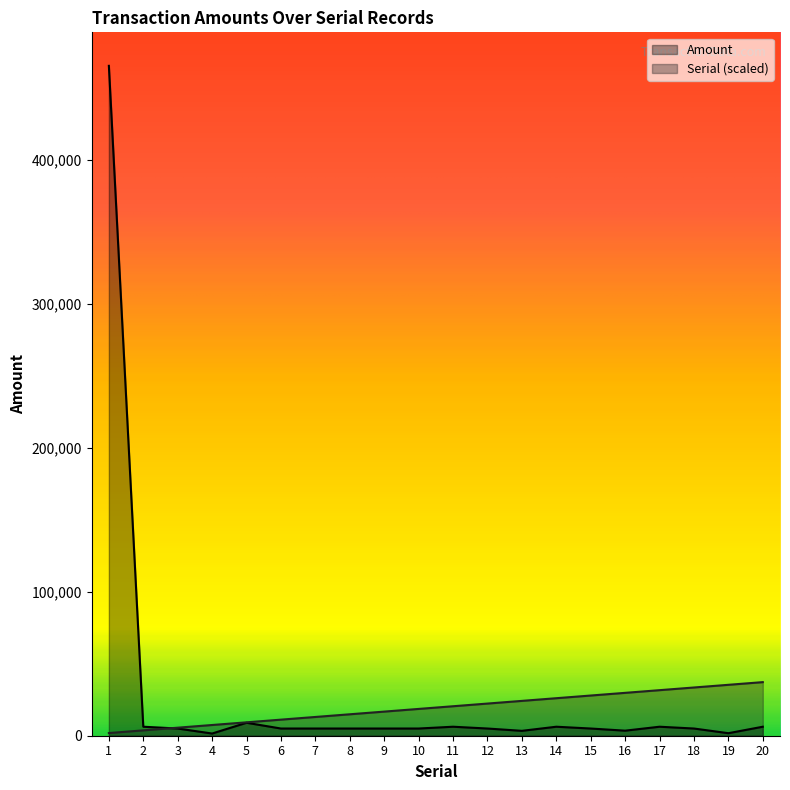

The value of Serial (scaled) at 7 is 13031.5. True or false?

True